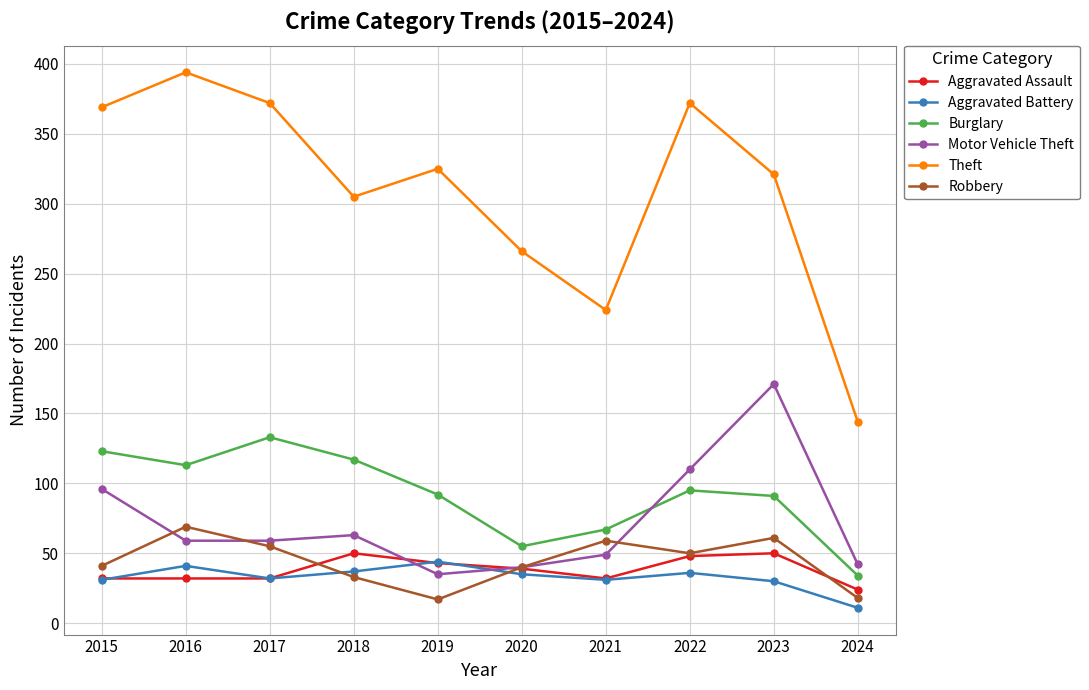

What is the total value across all series at 2022?

711